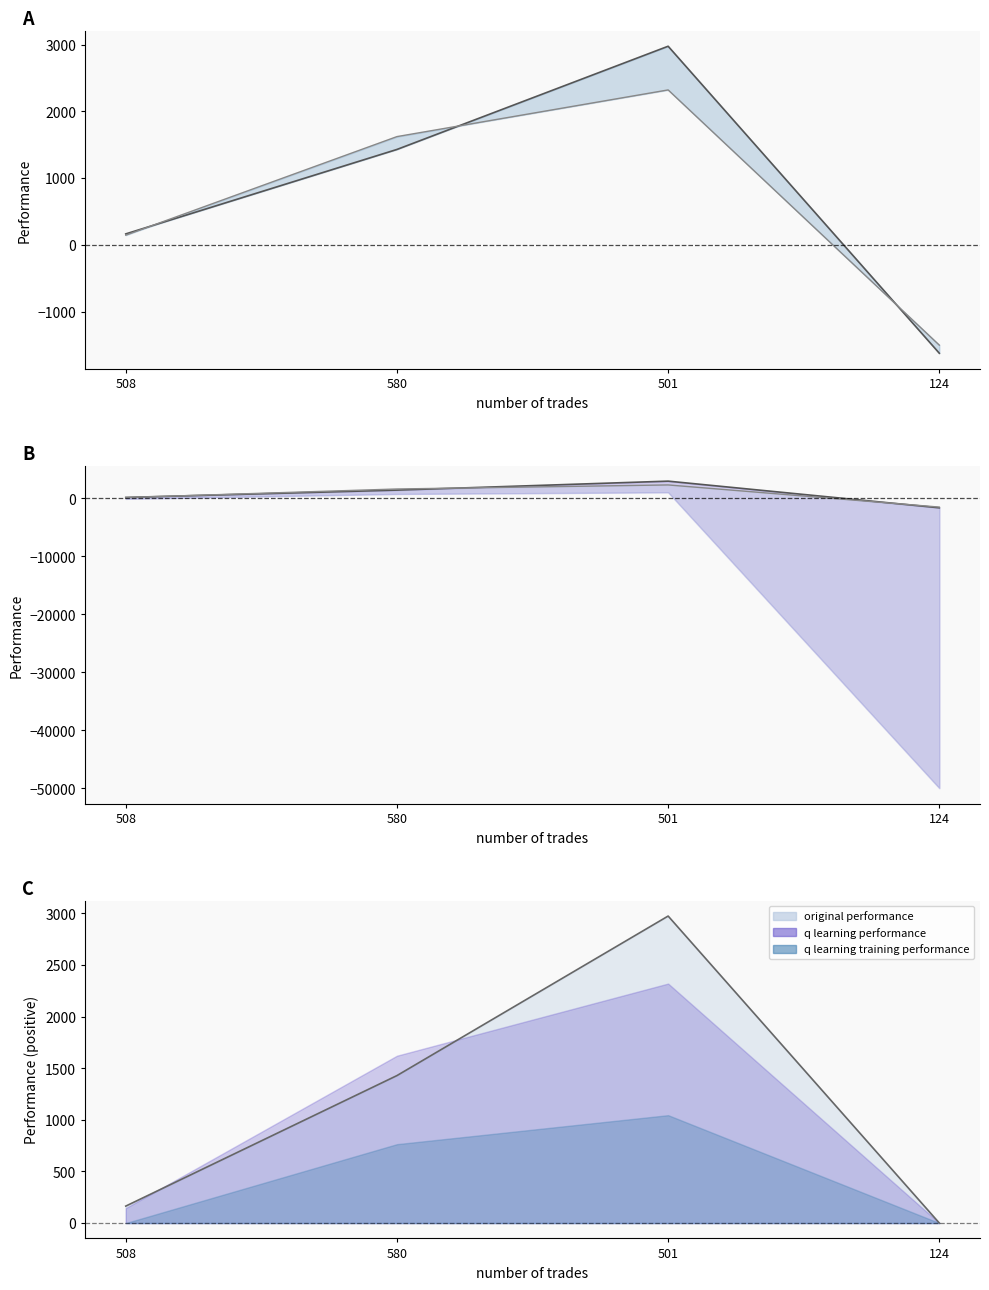

How many positive values does the q learning performance series have?

3